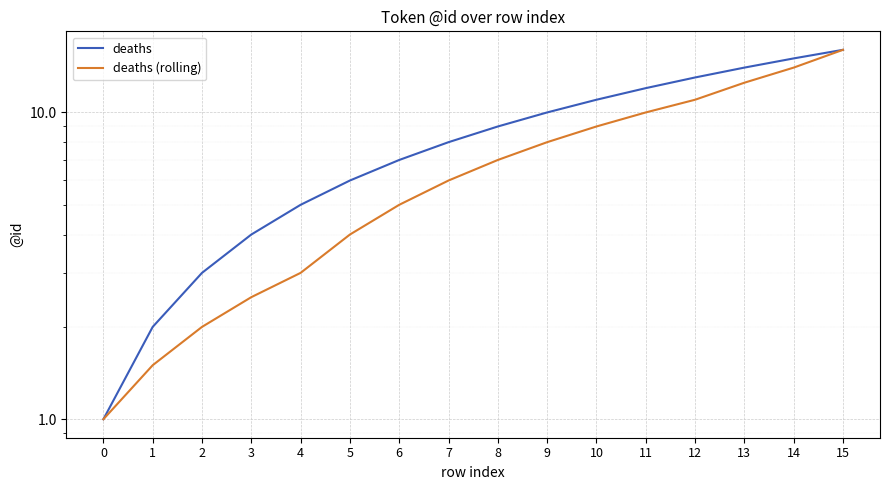

How many lines are shown in the chart?

2